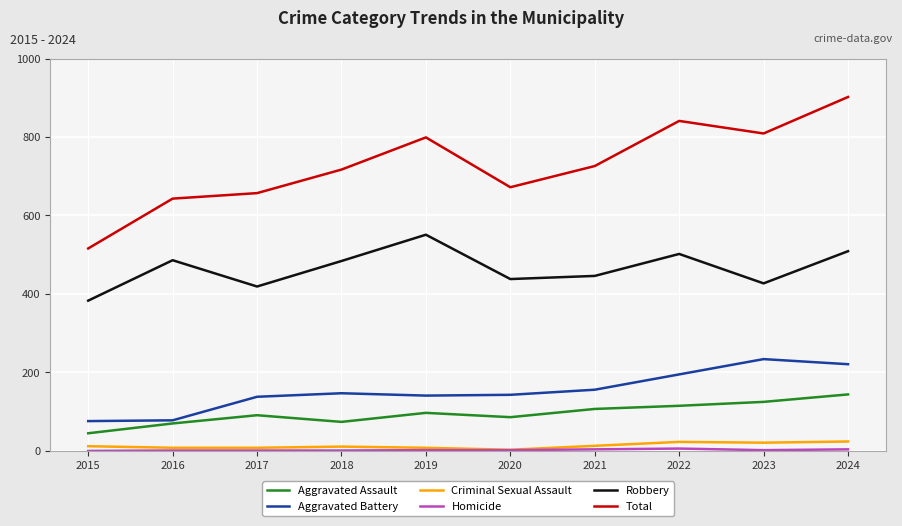

Where does the Total series first go above 726?

2019